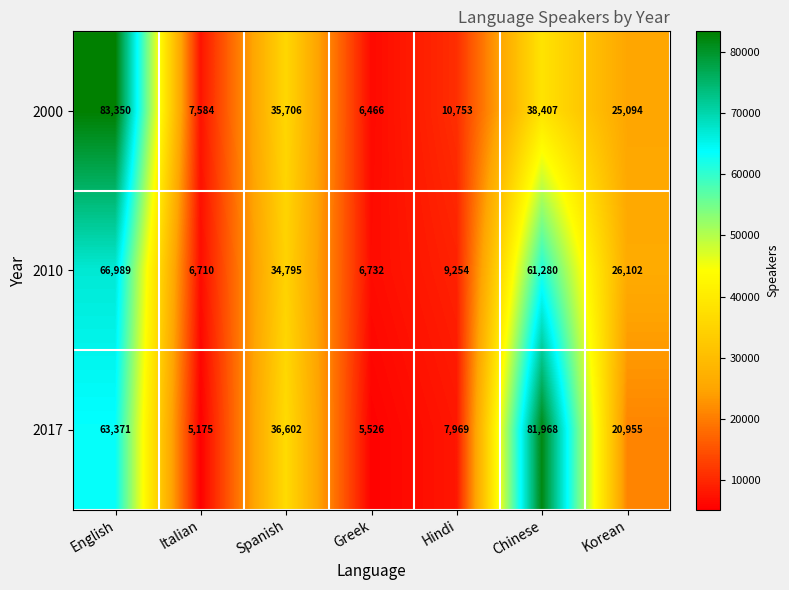

Reading left to right, extract all data points from this chart.

2000: 83350	7584	35706	6466	10753	38407	25094
2010: 66989	6710	34795	6732	9254	61280	26102
2017: 63371	5175	36602	5526	7969	81968	20955